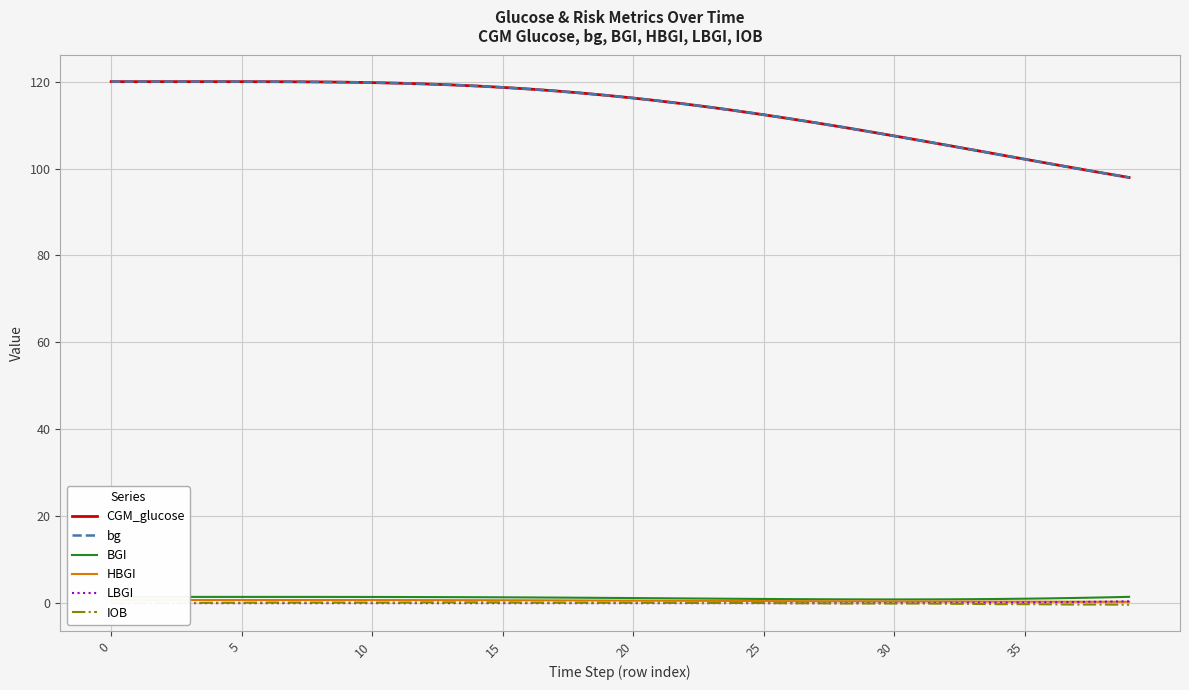

Which series has the largest range (max minus min)?

bg